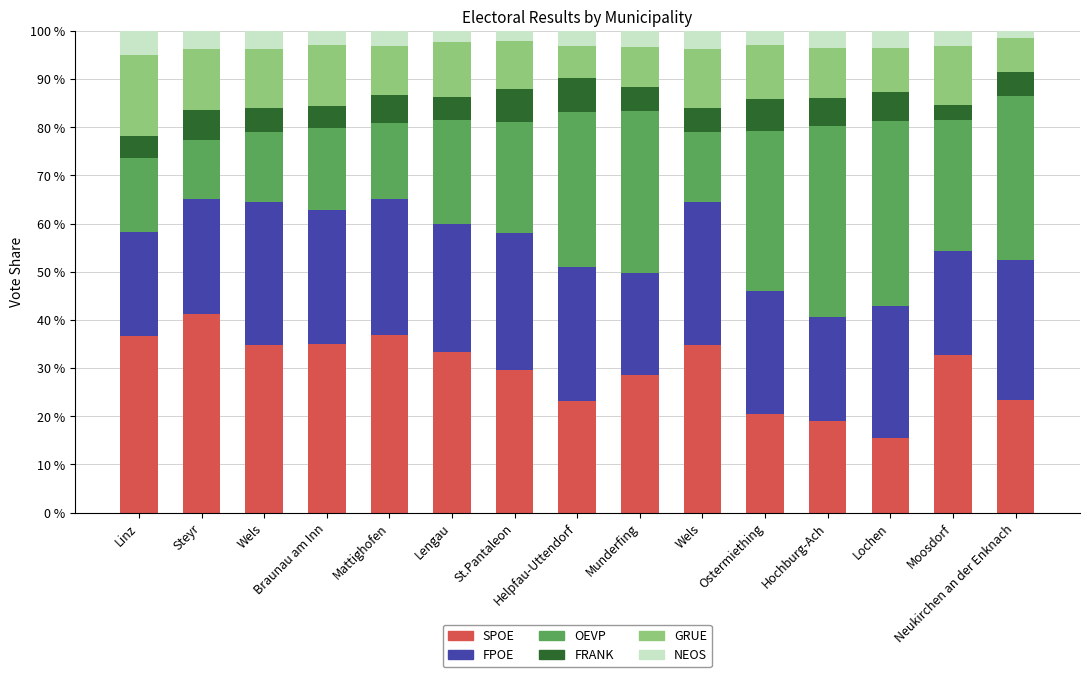

The value of SPOE at Munderfing is 28.5. True or false?

True